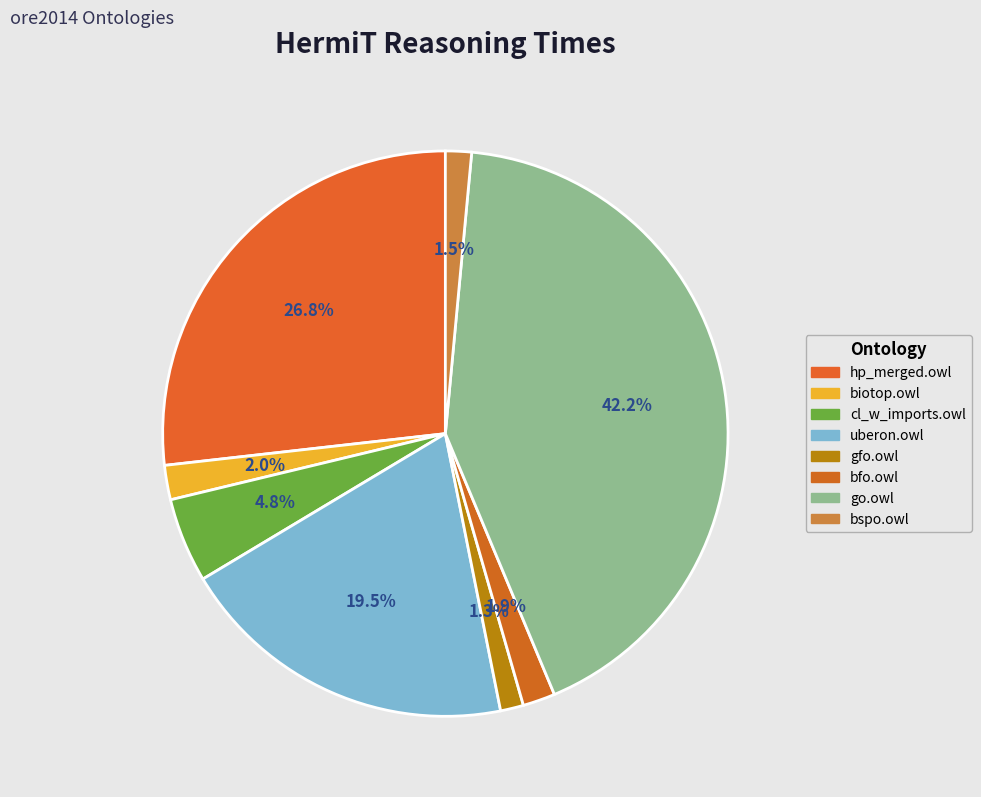

What is the largest slice in the pie chart?

go.owl